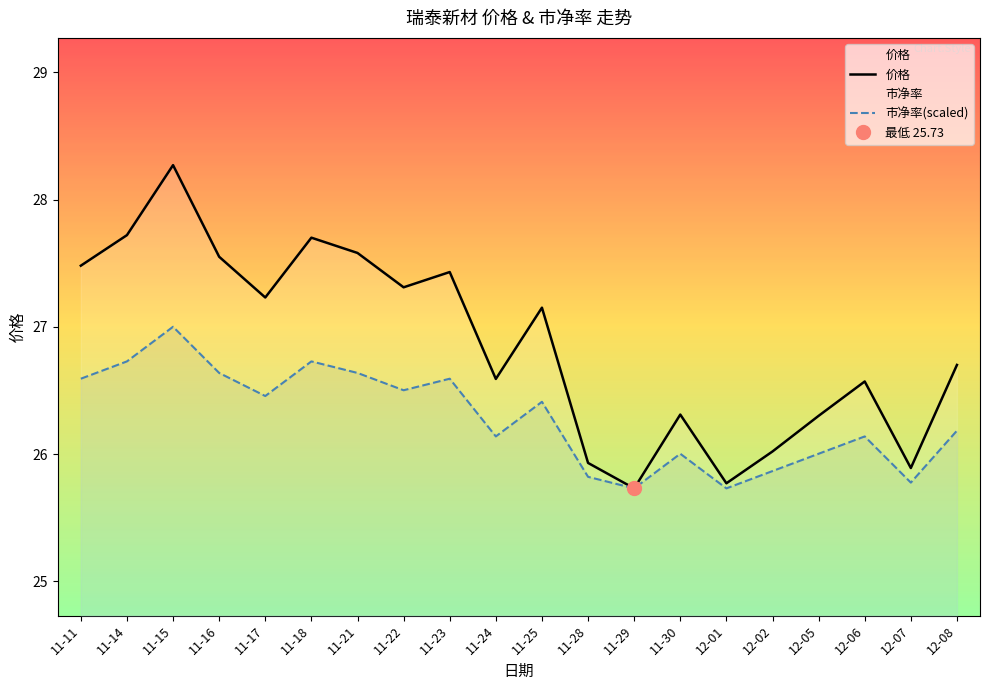

The 市净率 series shows 25.7 at 12-01. True or false?

True